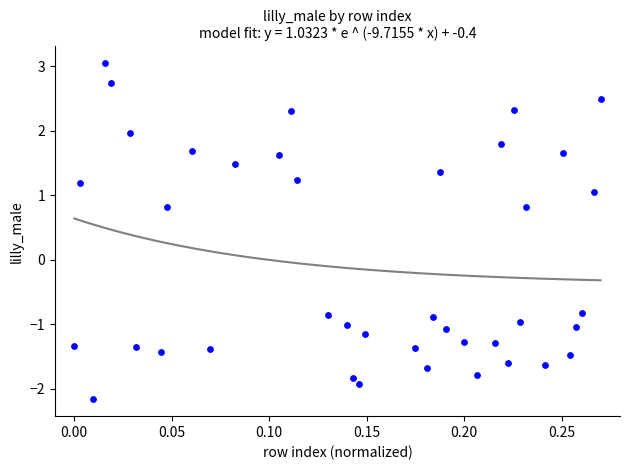

What is the range of X values (max minus min)?

0.3